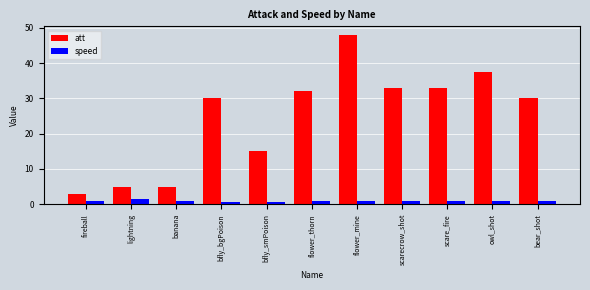

Which series has the largest total across all categories?

att